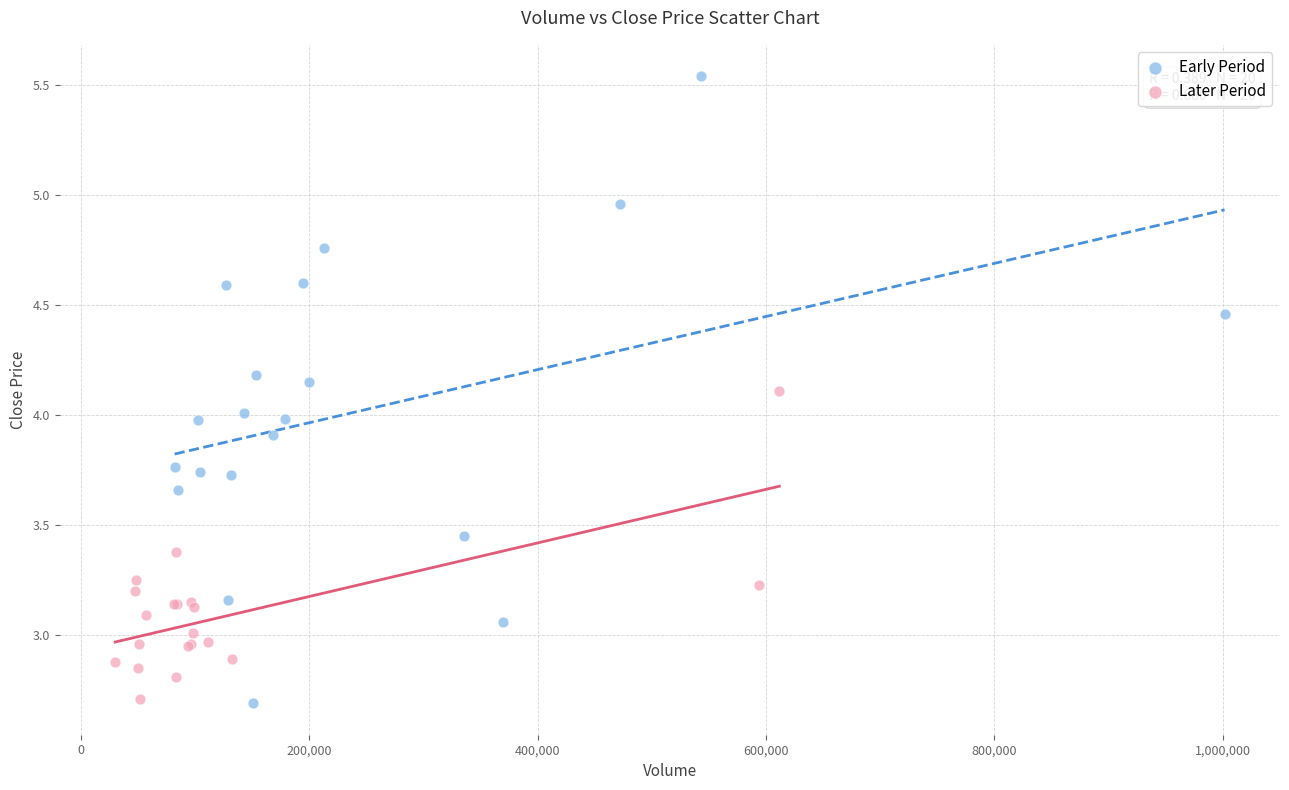

Which series has the largest Y range (max minus min)?

Early Period